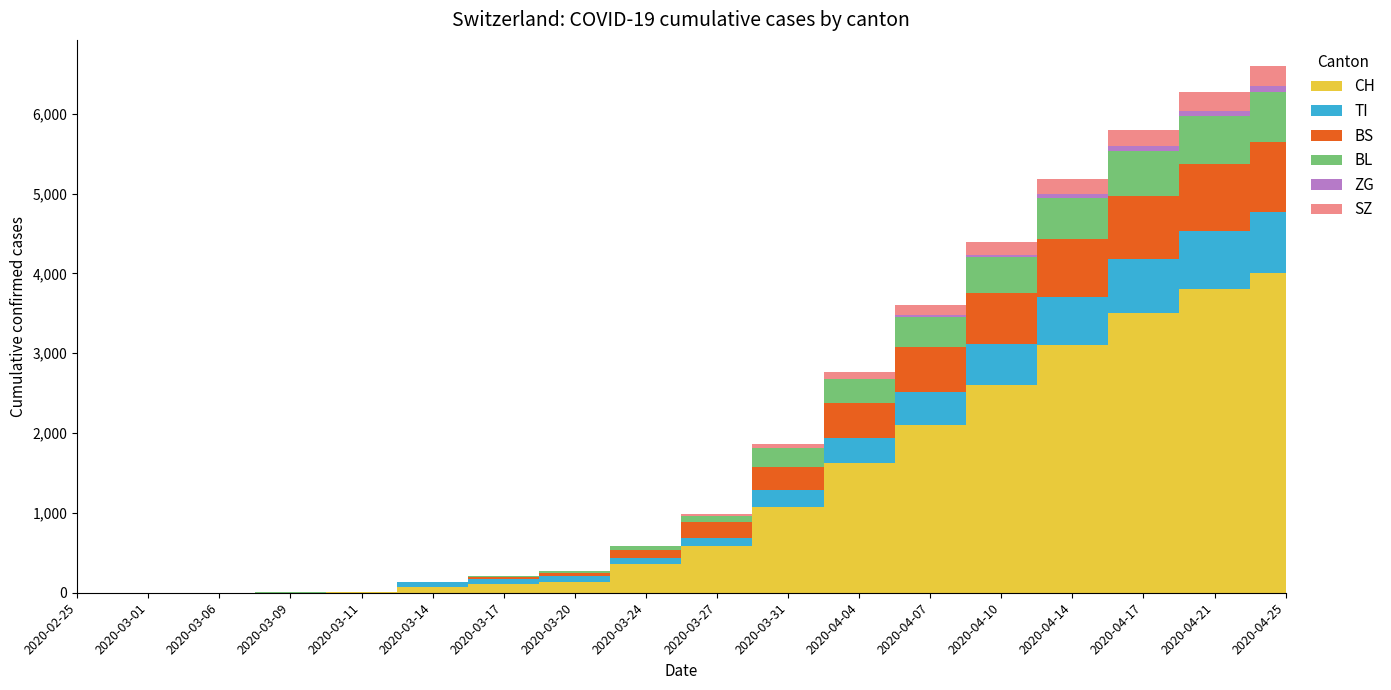

True or false: ZG and BS intersect in this chart.

False